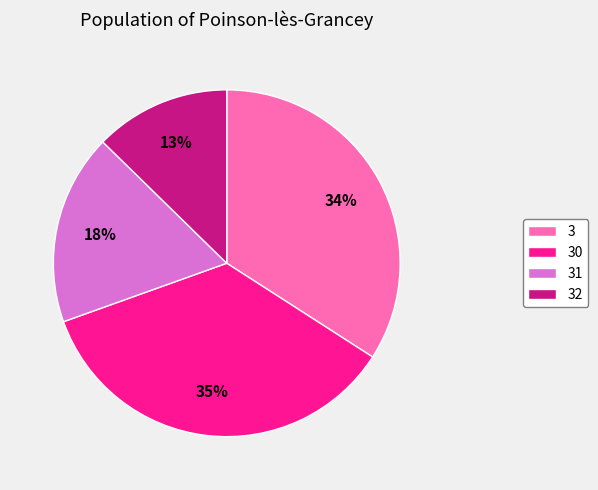

Do 32 and 31 together represent more than half of the pie?

No